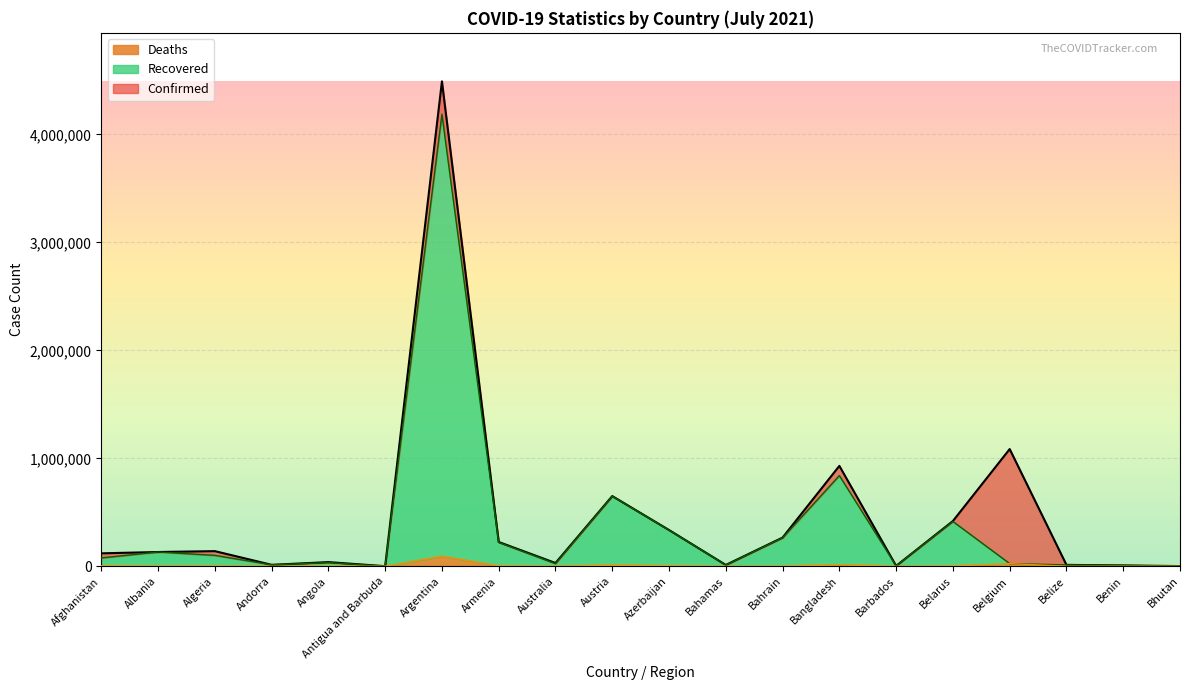

Does the chart display data point markers on the line(s)?

No